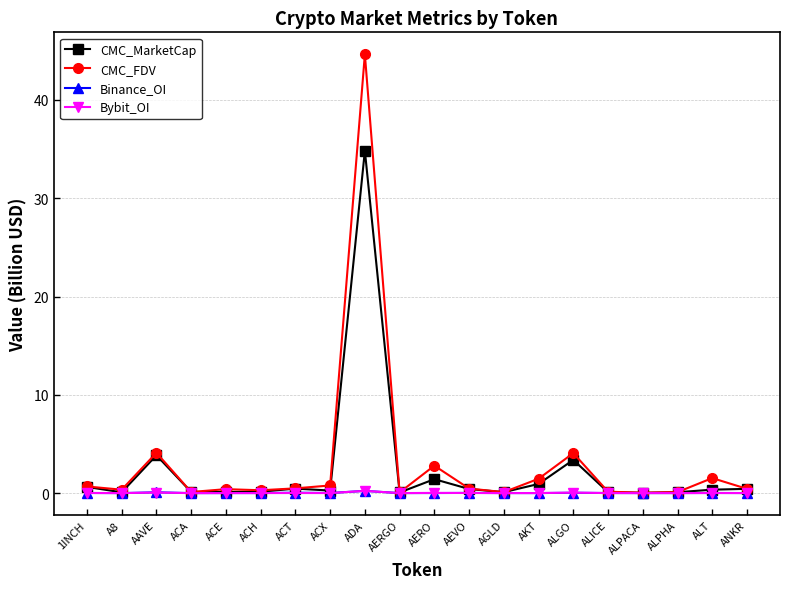

At how many categories does at least one series exceed 19?

1